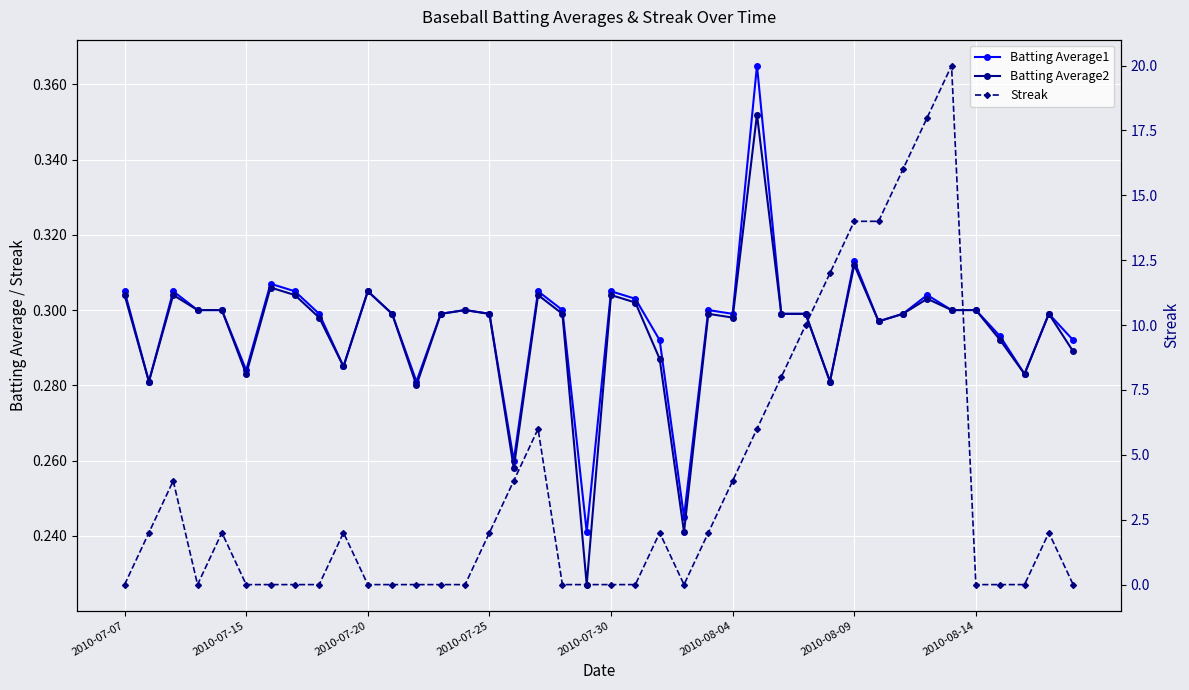

How many Streak values are between 0 and 6?

32